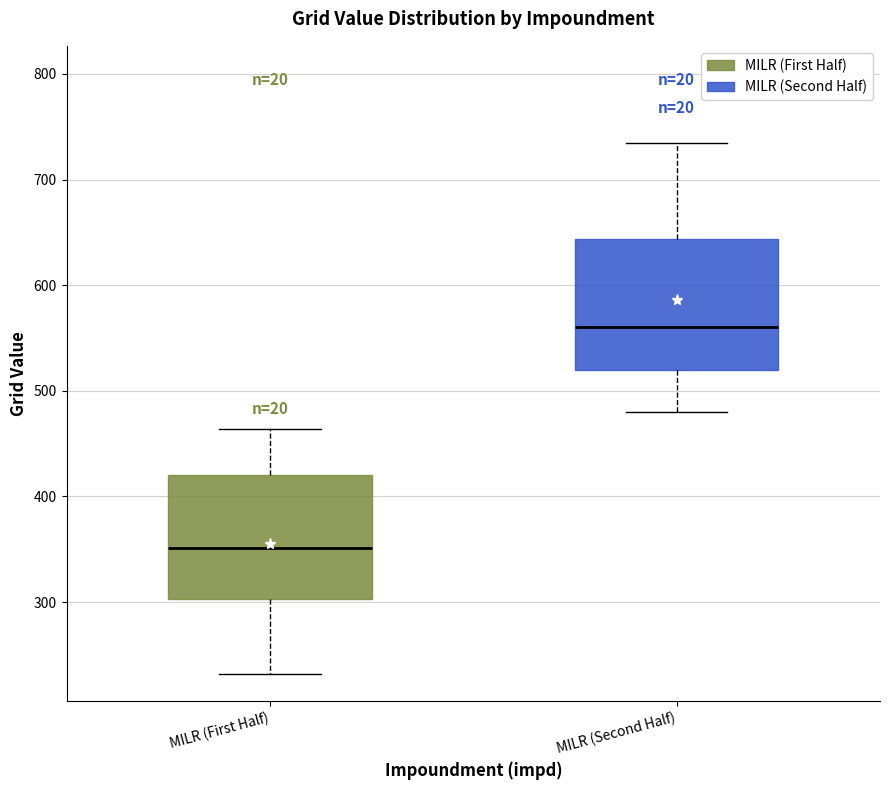

Reading left to right, transcribe this box plot: for each box, give where its median line is, the range the box spans, and where its two whiskers end, as read against the y-axis. The values are not printed on the chart, so give them approximately, as read against the axis.

MILR (First Half): median 350, box 300 to 420, whiskers 230 to 460
MILR (Second Half): median 560, box 520 to 640, whiskers 480 to 740